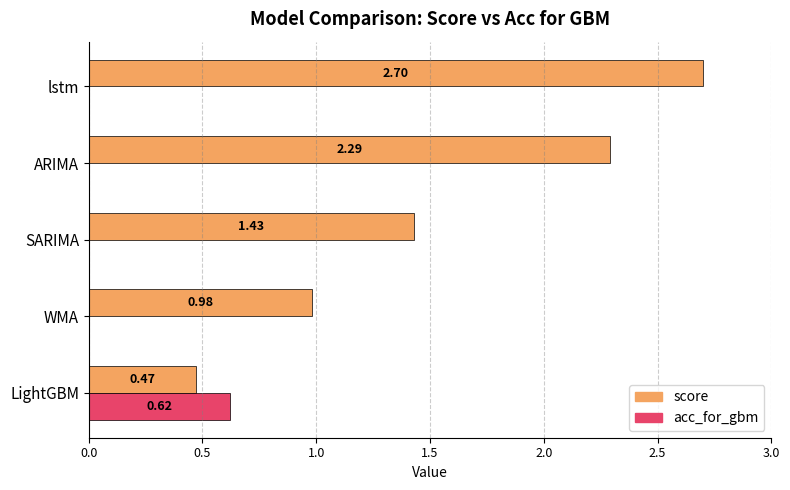

Which series has the largest total across all categories?

score